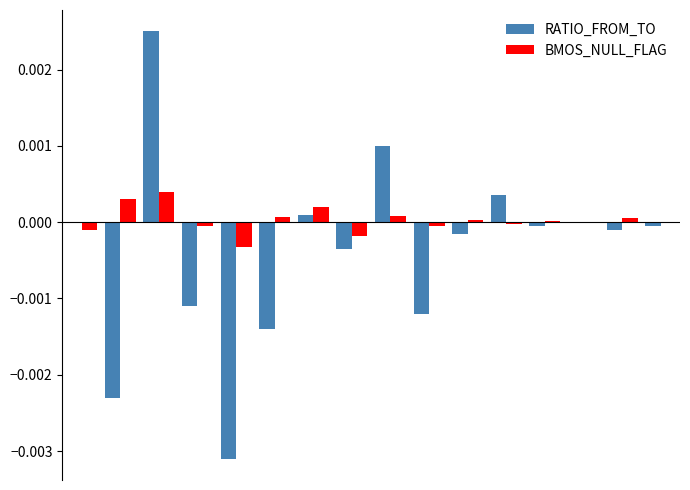

Which series has the largest total across all categories?

BMOS_NULL_FLAG